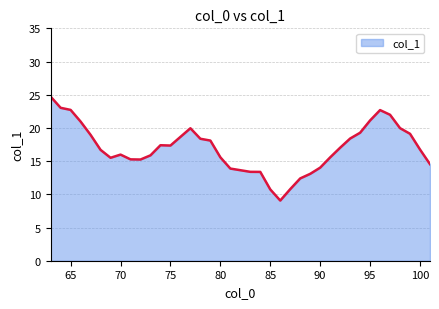

What is the maximum value shown in the chart?

24.7